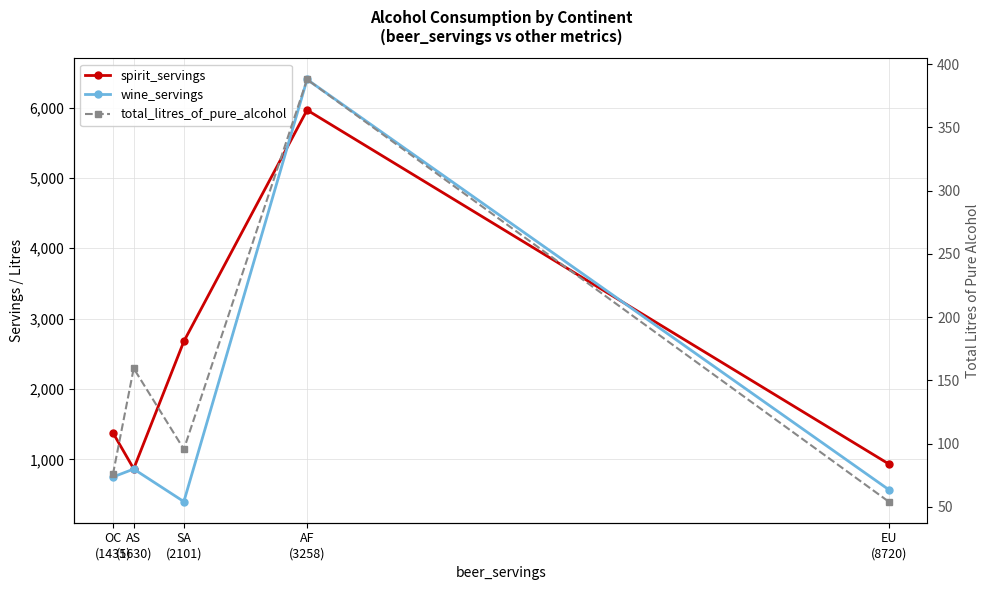

How many values in the spirit_servings series exceed 1377?

2